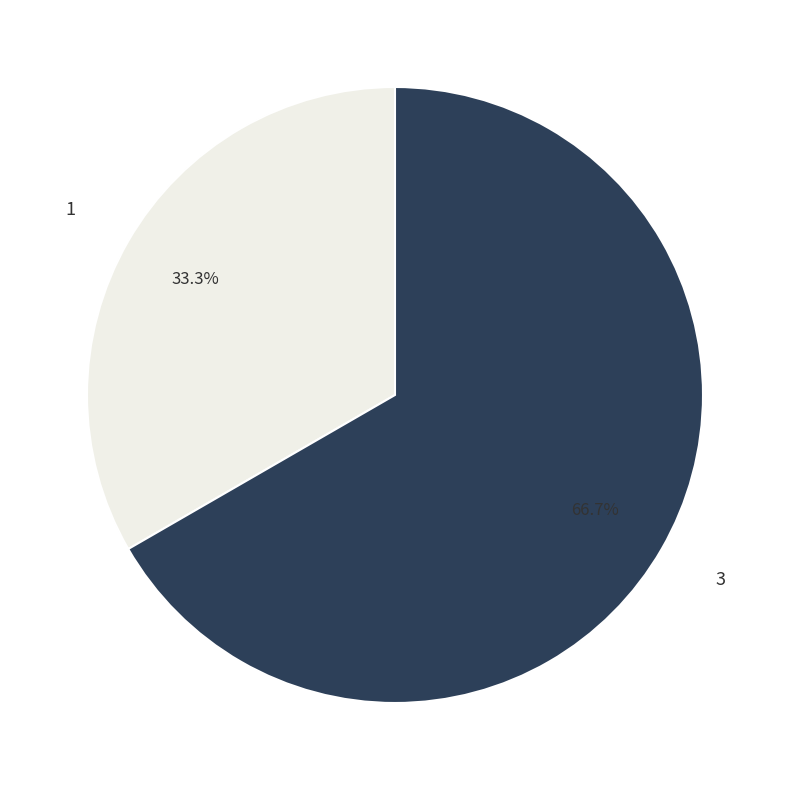

What is the smallest slice in the pie chart?

1